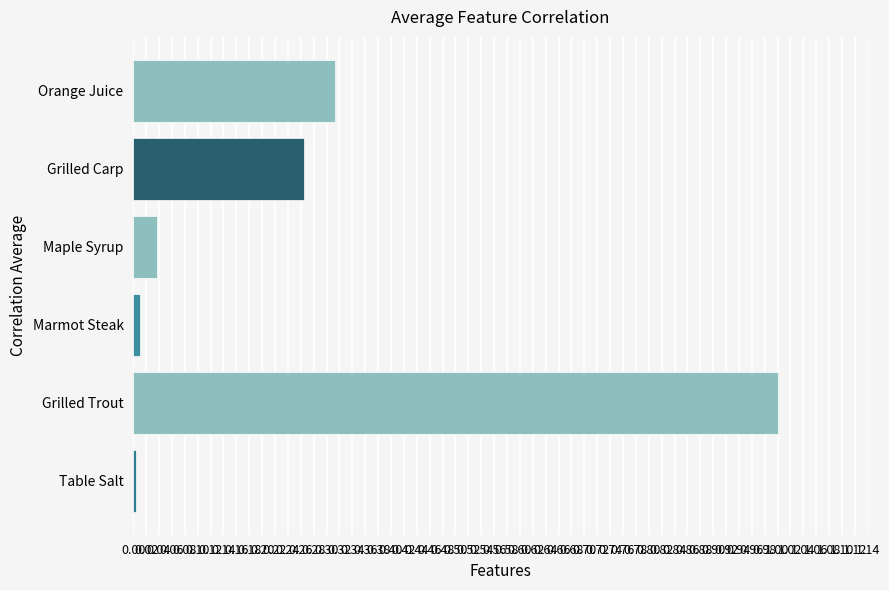

The chart shows a value of 0.0 at Table Salt. True or false?

True